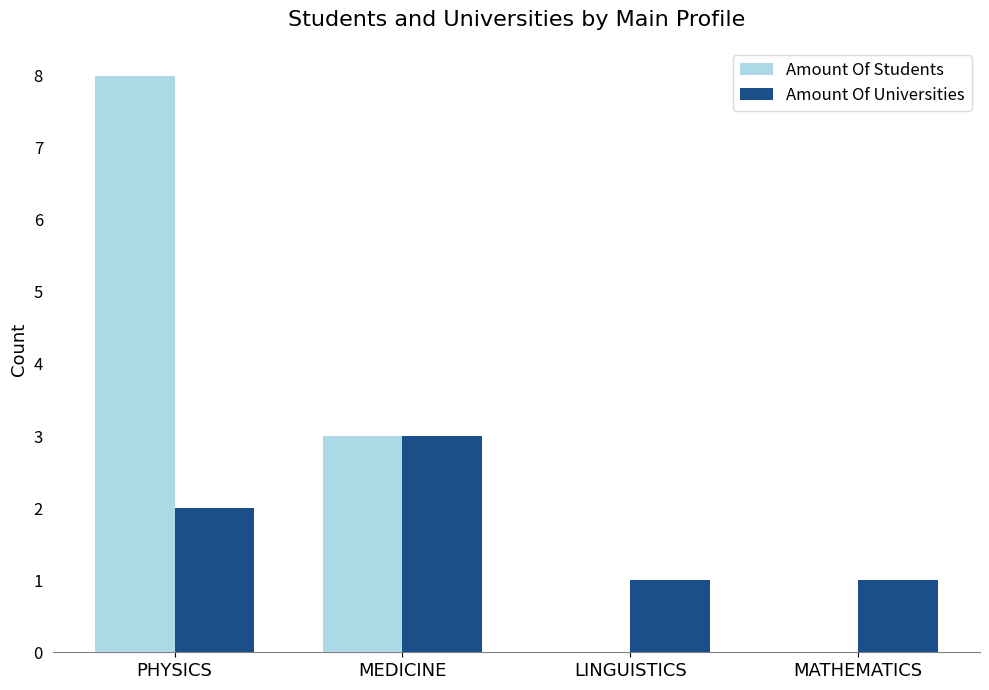

At which label does Amount Of Students first exceed 3?

PHYSICS